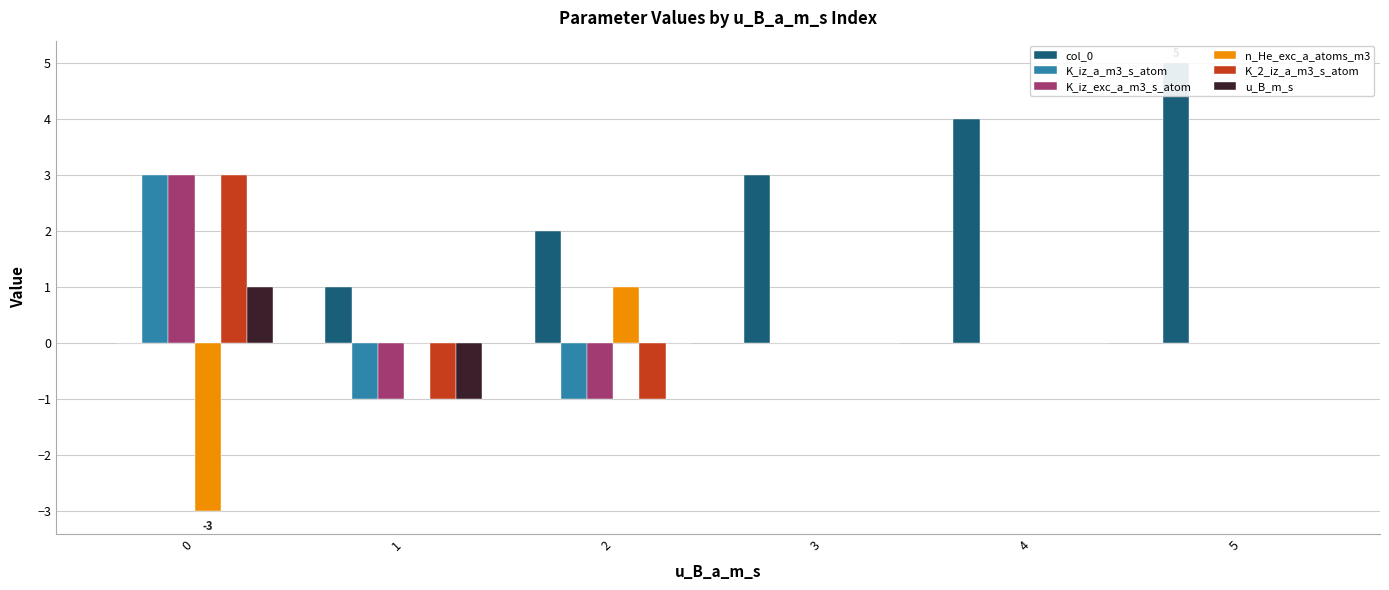

Where is col_0 nearest to the value 2?

2